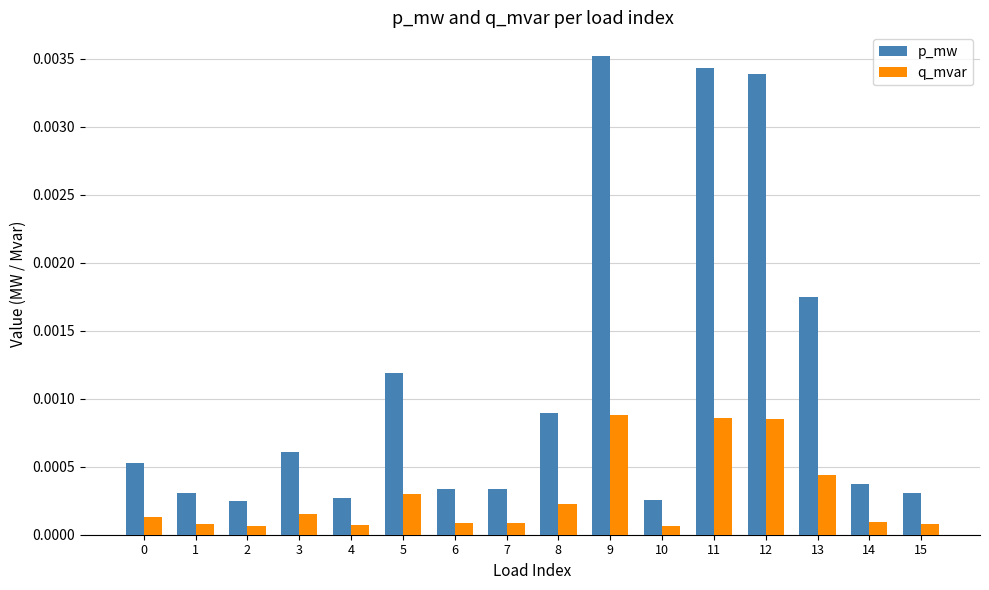

How many groups of bars are there?

16